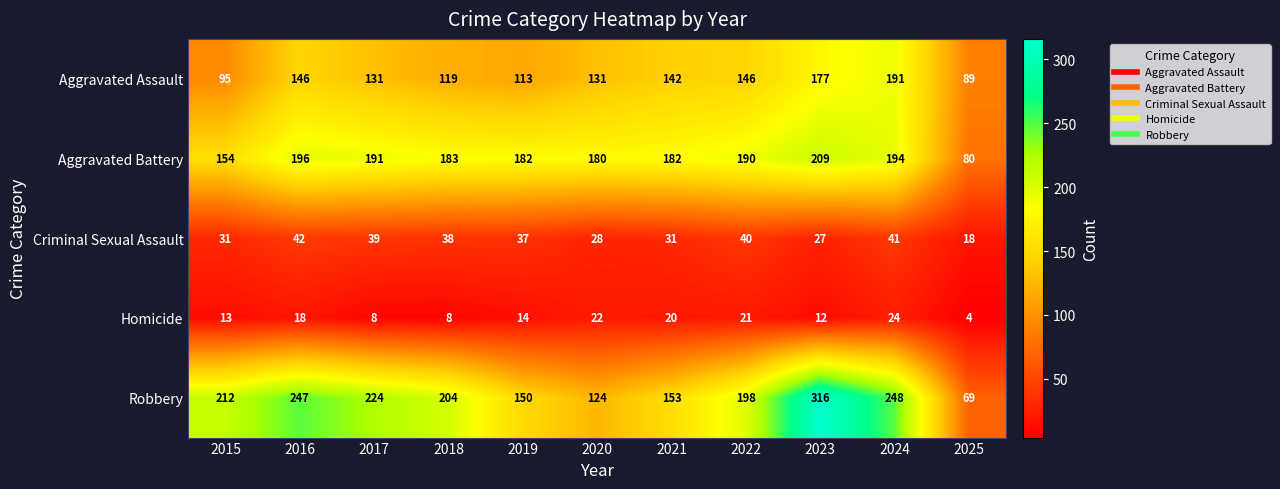

At which label does Aggravated Assault first exceed 131?

2016